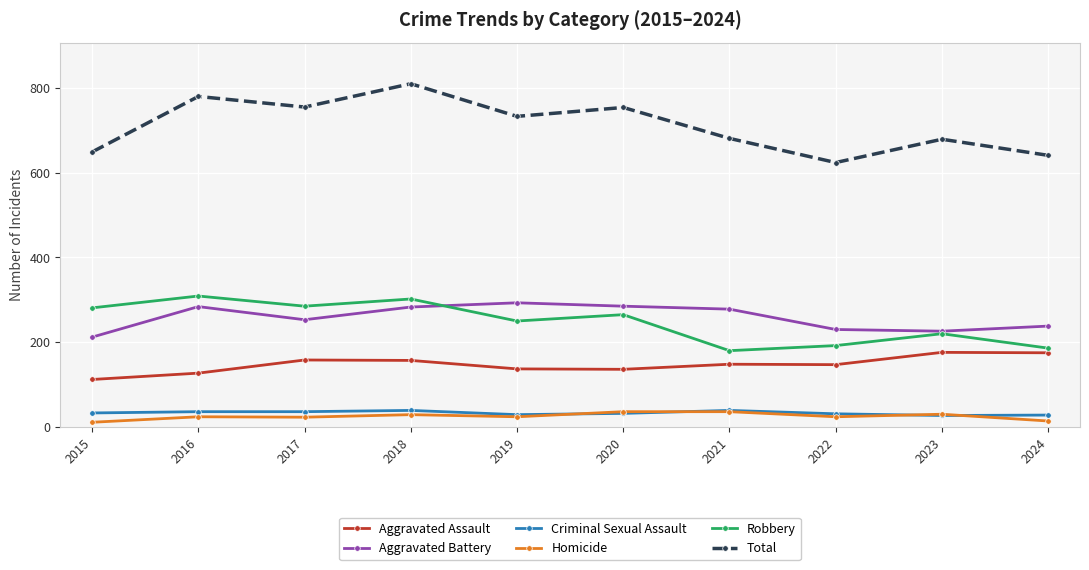

What is the greatest value displayed?

810